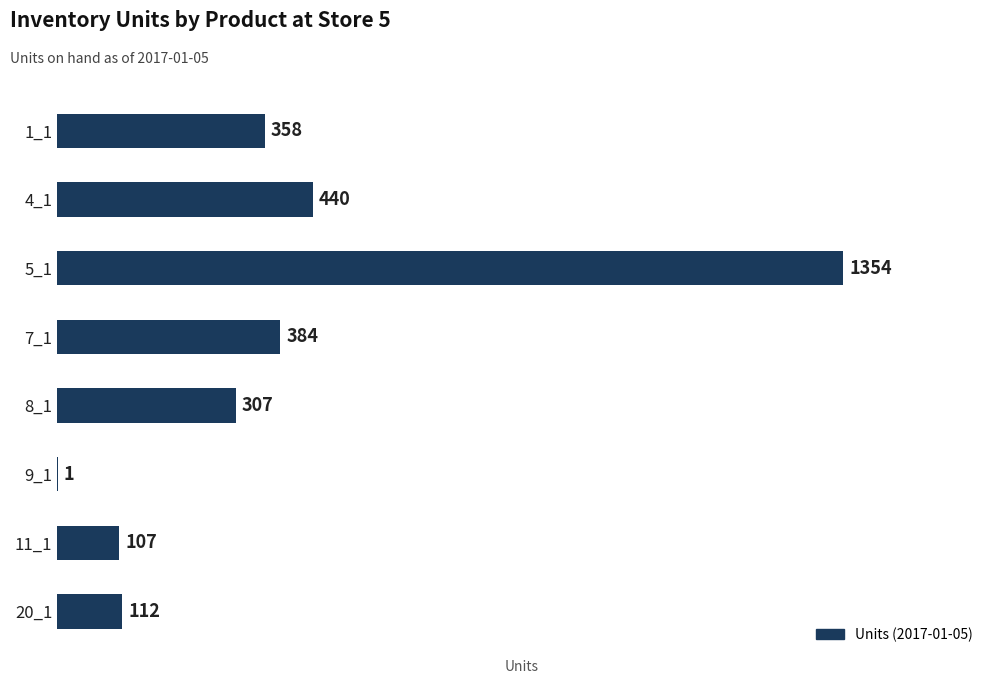

Does the chart contain stacked bars?

No